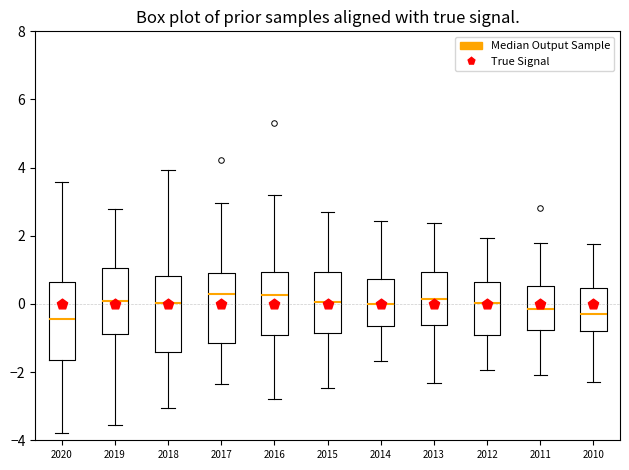

Reading left to right, transcribe this box plot: for each box, give where its median line is, the range the box spans, and where its two whiskers end, as read against the y-axis. The values are not printed on the chart, so give them approximately, as read against the axis.

2020: median -0.4, box -1.6 to 0.6, whiskers -3.8 to 3.6
2019: median 0.0, box -0.8 to 1.0, whiskers -3.6 to 2.8
2018: median 0.0, box -1.4 to 0.8, whiskers -3.0 to 4.0
2017: median 0.4, box -1.2 to 1.0, whiskers -2.4 to 3.0
2016: median 0.2, box -0.8 to 1.0, whiskers -2.8 to 3.2
2015: median 0.0, box -0.8 to 1.0, whiskers -2.4 to 2.8
2014: median 0.0, box -0.6 to 0.8, whiskers -1.6 to 2.4
2013: median 0.2, box -0.6 to 1.0, whiskers -2.4 to 2.4
2012: median 0.0, box -1.0 to 0.6, whiskers -2.0 to 2.0
2011: median -0.2, box -0.8 to 0.6, whiskers -2.0 to 1.8
2010: median -0.2, box -0.8 to 0.4, whiskers -2.2 to 1.8